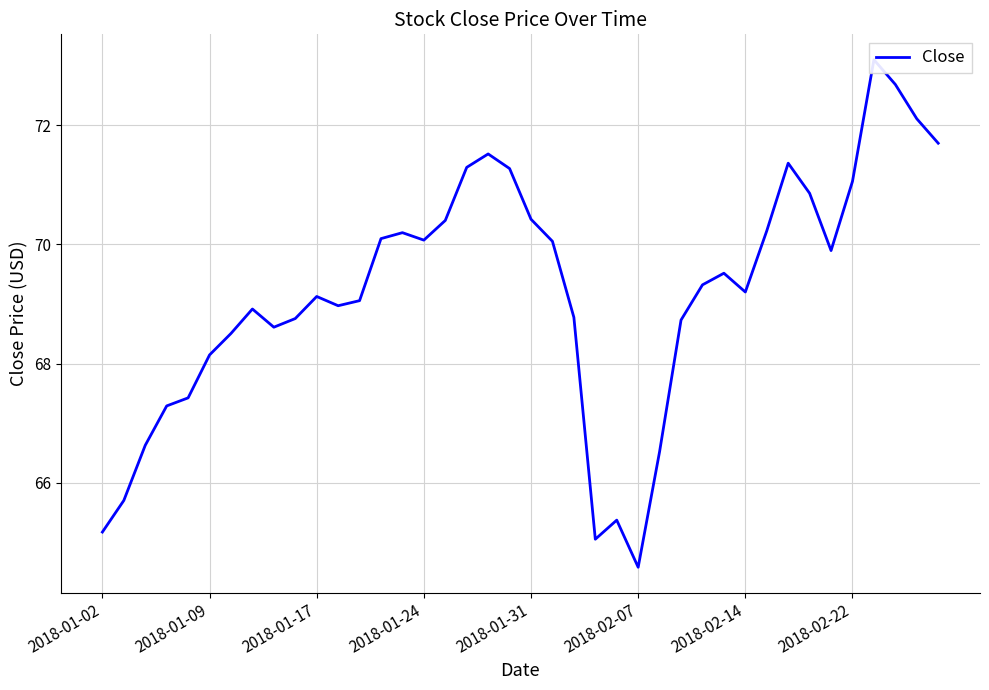

Which has a higher value, 15 or 34?

15